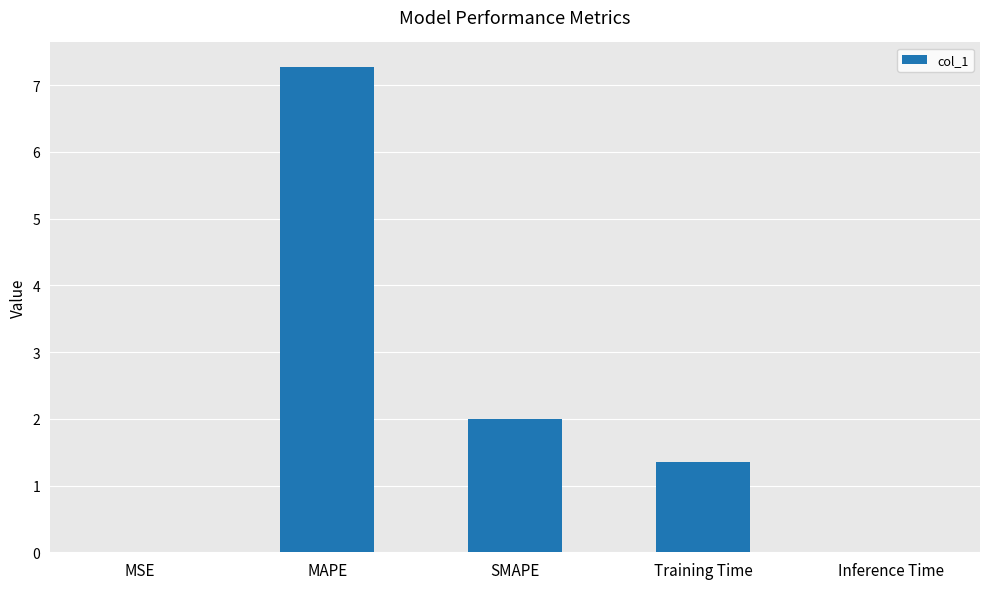

What is the difference between the values at MAPE and Inference Time?

7.3